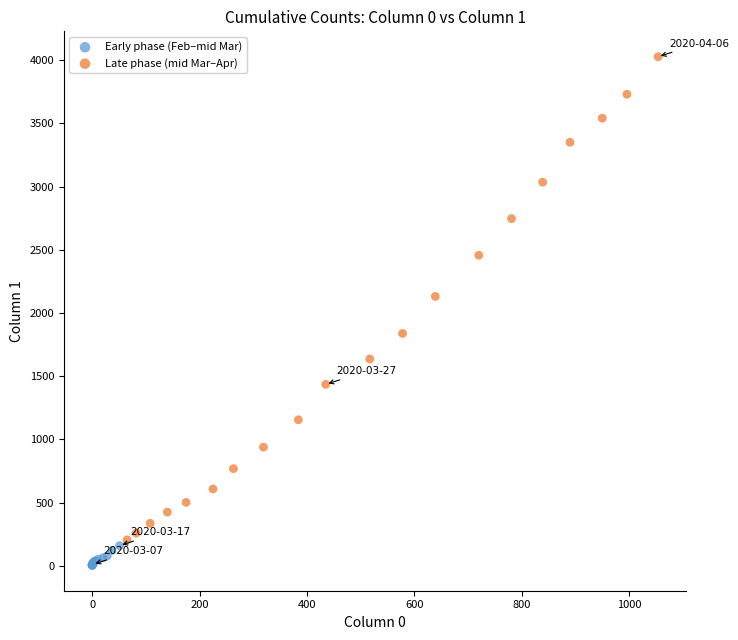

Which series has the largest Y range (max minus min)?

Late phase (mid Mar–Apr)